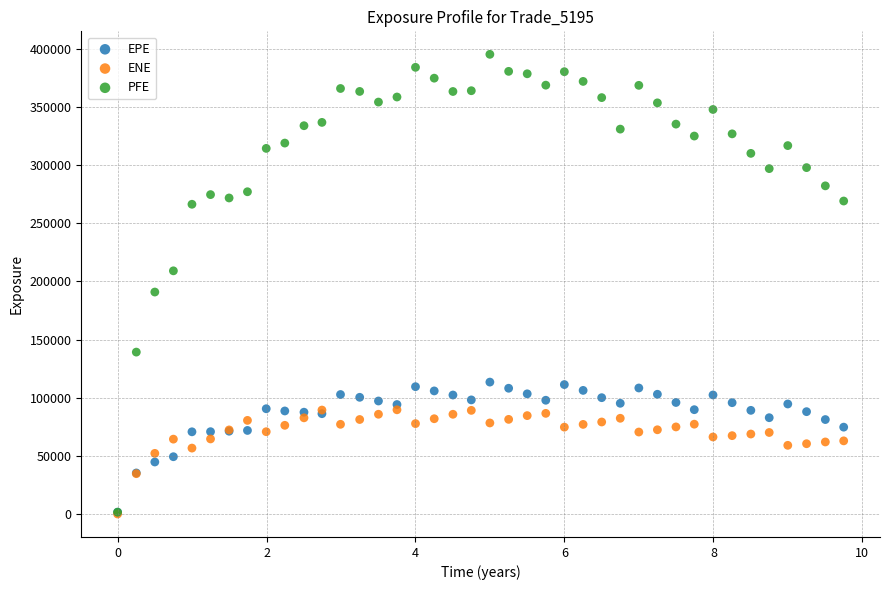

Which series has the widest spread of Y values?

PFE